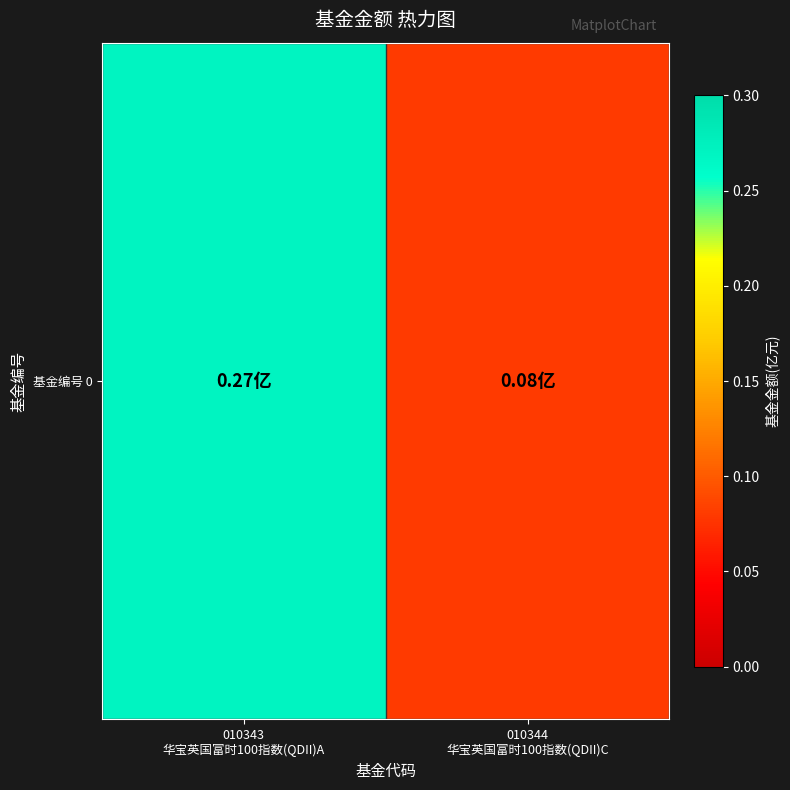

Reading left to right, what are all the values shown in this chart?

0.3	0.1